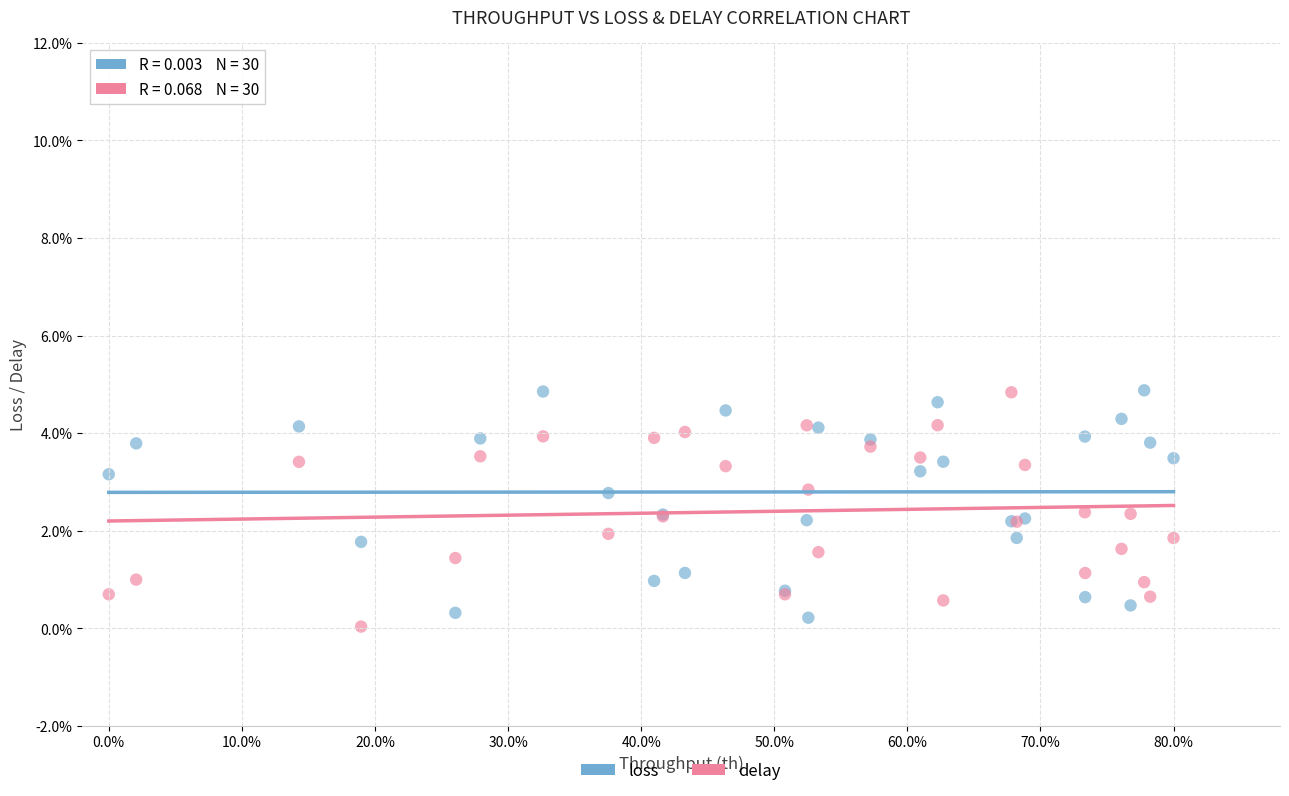

Which series reaches the minimum Y coordinate?

delay